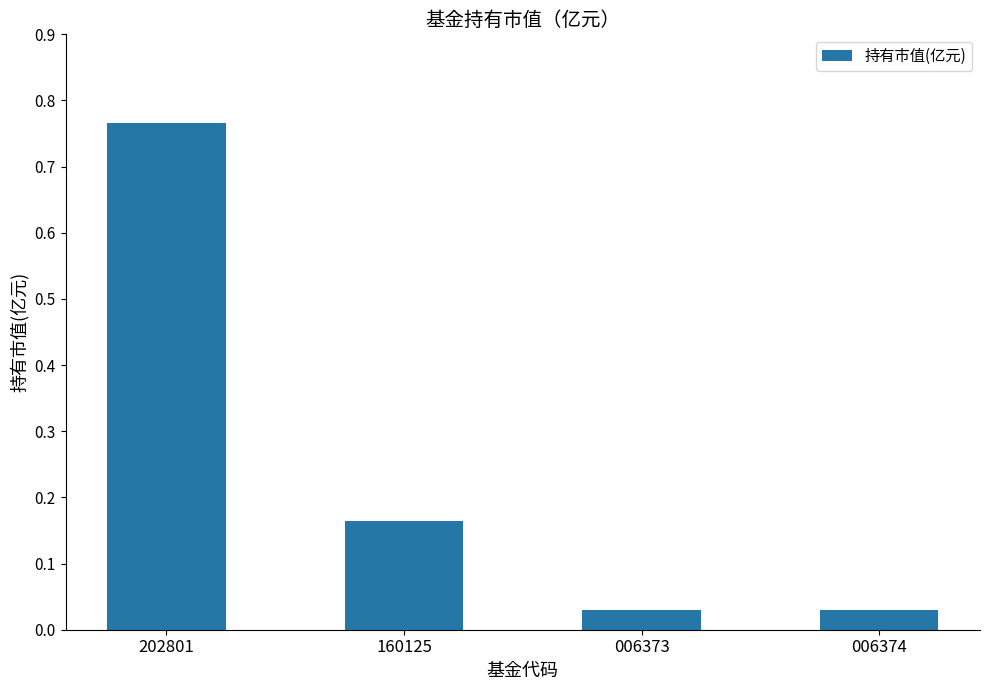

What is the difference between the values at 160125 and 202801?

0.6